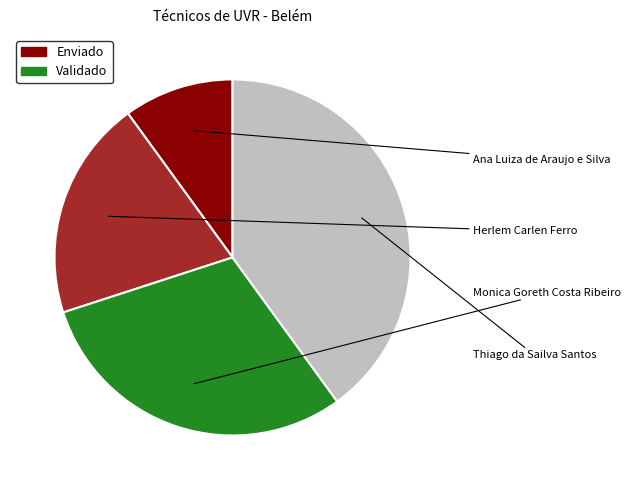

Does any single category account for the majority?

No